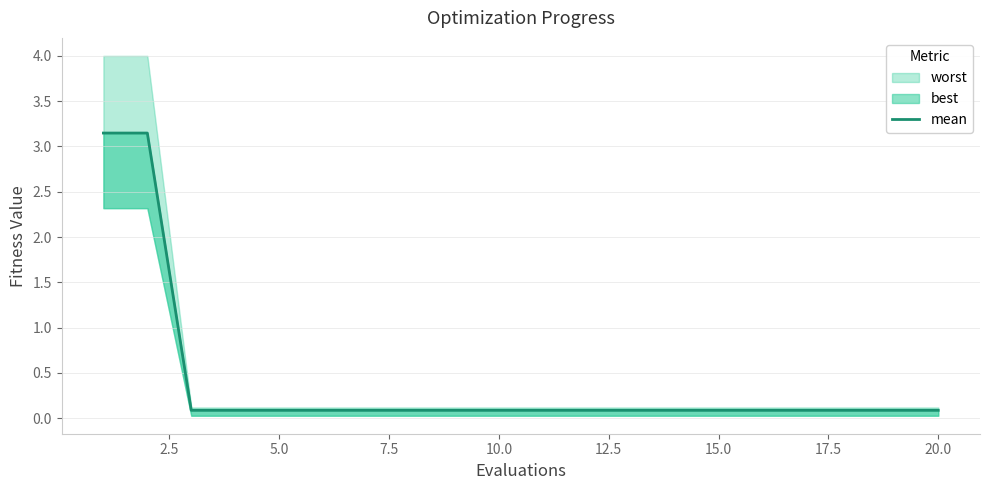

Is it true that the value at 12.5 is 0.1?

False